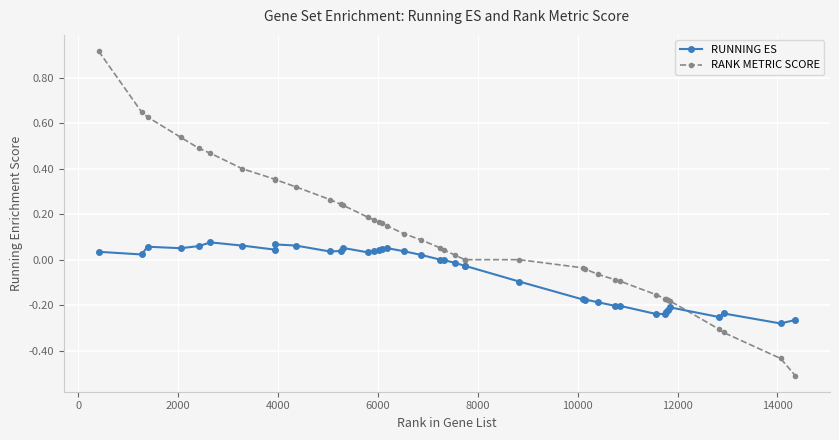

Which series has the widest spread of values?

RANK METRIC SCORE